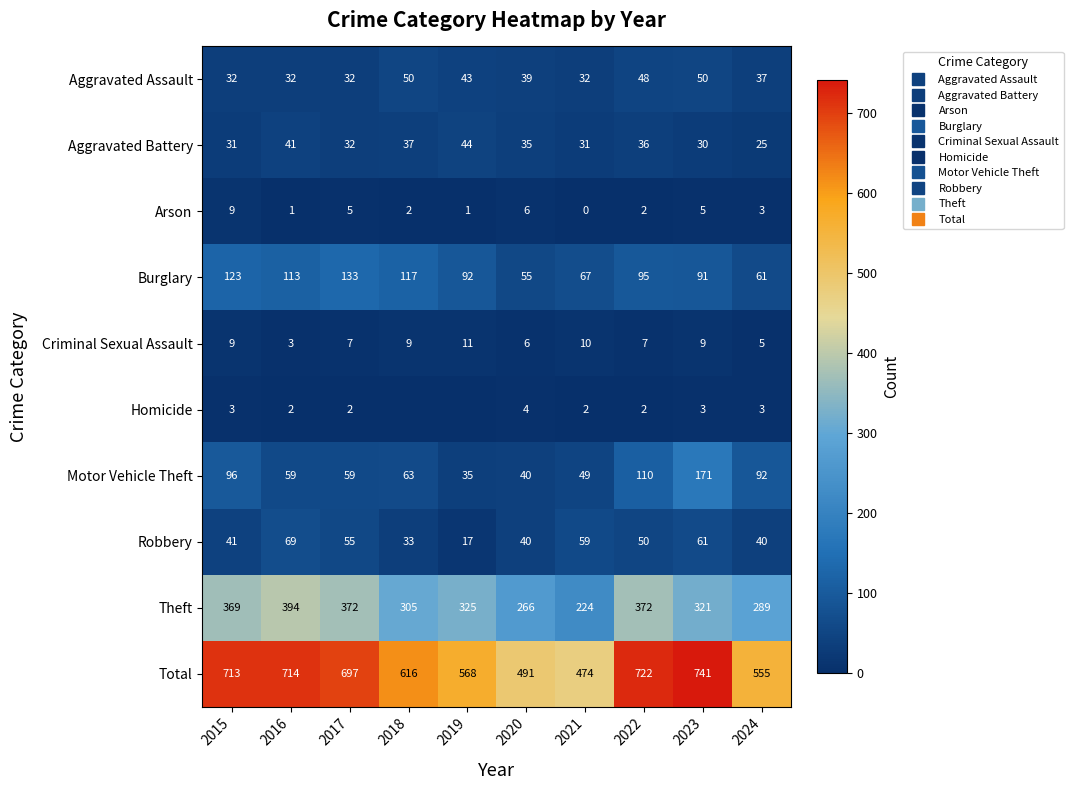

Is it true that Robbery equals 69 at 2016?

True